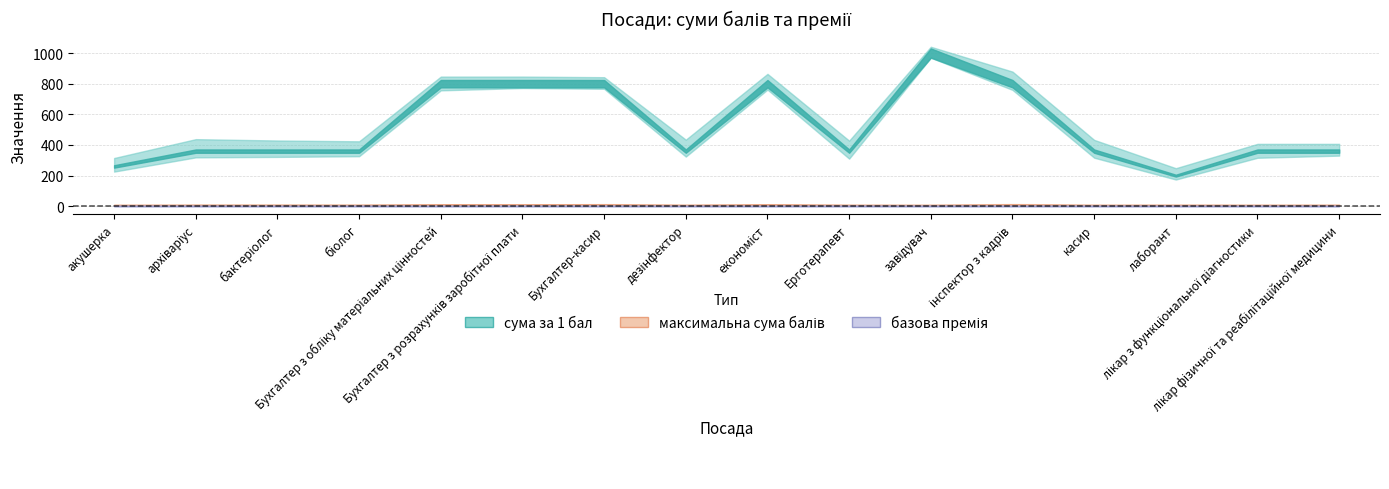

What is the maximum value shown in the chart?

1000